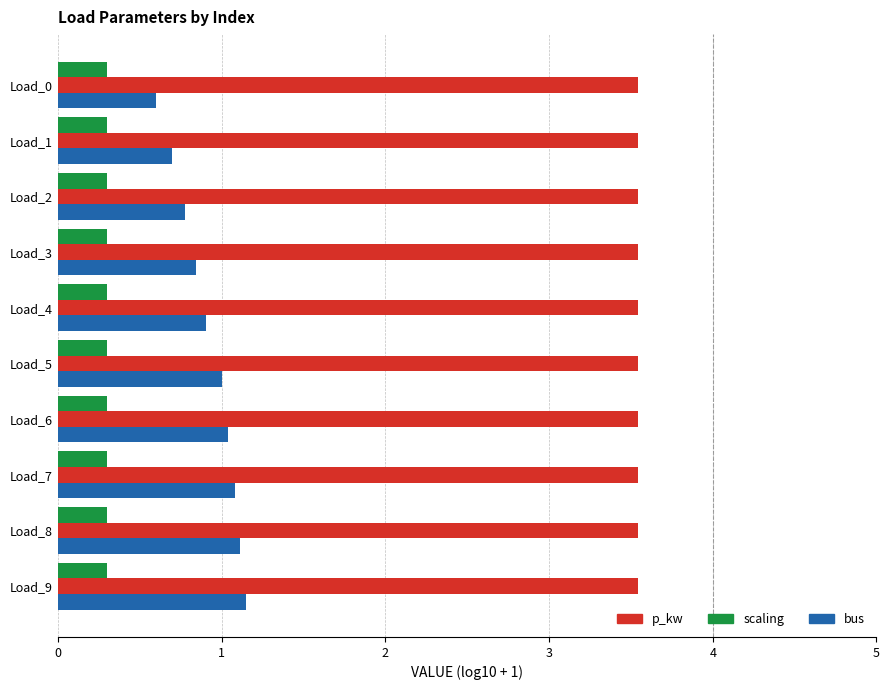

What are all the series names shown in the legend?

p_kw, scaling, bus